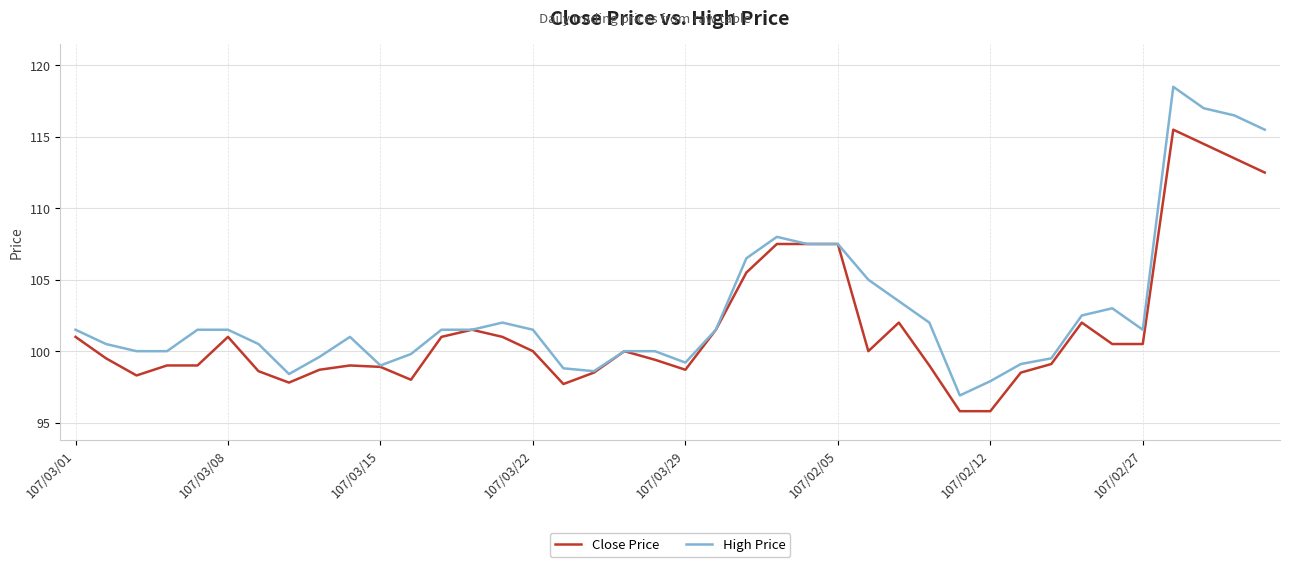

What are all the series names shown in the legend?

Close Price, High Price